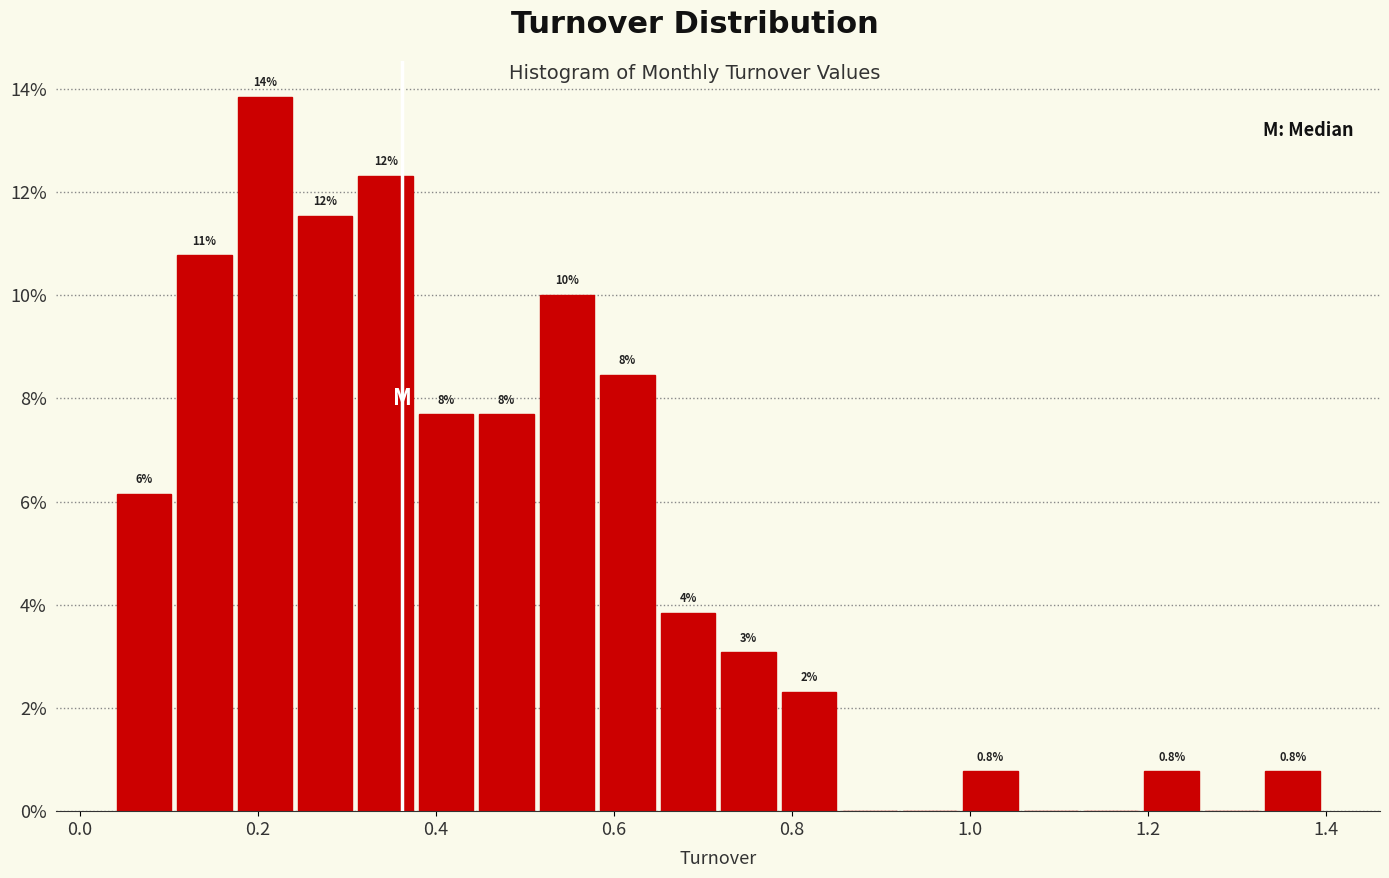

Around what value on the x-axis is the tallest bar? Give the approximate position of its centre, as read against the axis.

0.20